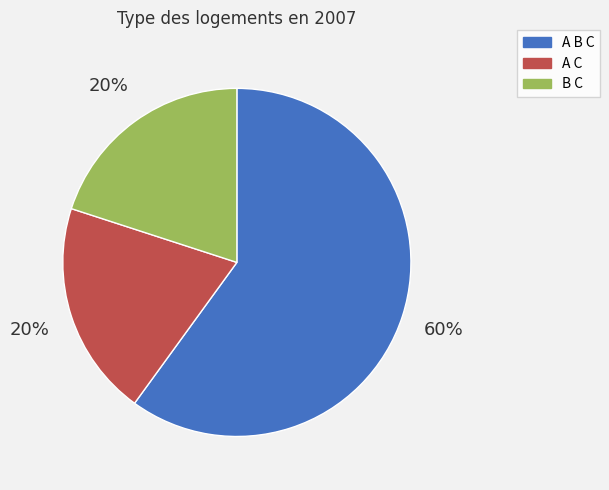

How many segments does this pie chart have?

3